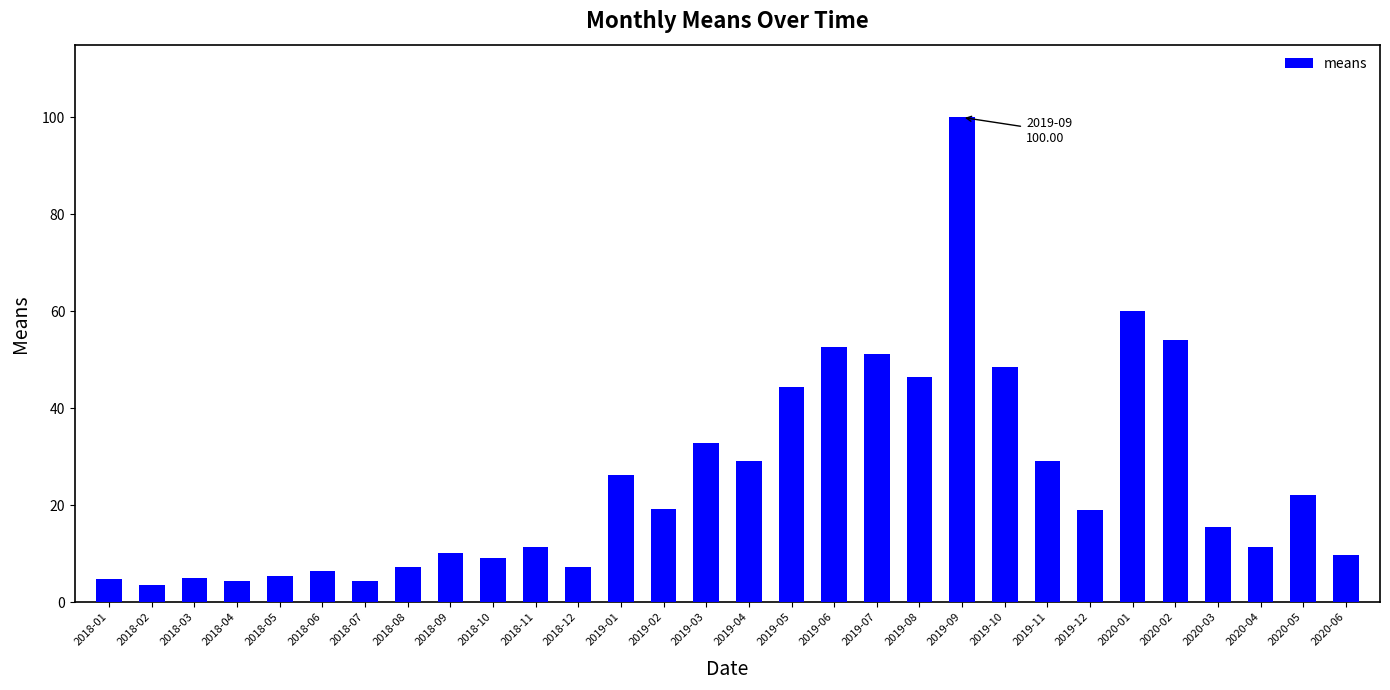

Which label corresponds to the largest value in the chart?

2019-09